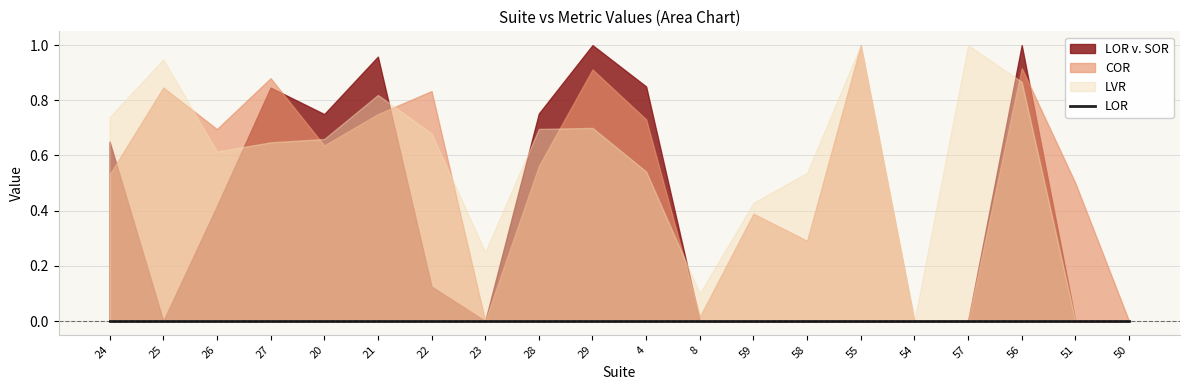

Reading right to left, list all the values displayed in this chart.

LOR: 50=0.0	51=0.0	56=0.0	57=0.0	54=0.0	55=0.0	58=0.0	59=0.0	8=0.0	4=0.0	29=0.0	28=0.0	23=0.0	22=0.0	21=0.0	20=0.0	27=0.0	26=0.0	25=0.0	24=0.0
COR: 50=0.0	51=0.5	56=0.9	57=0.0	54=0.0	55=1.0	58=0.3	59=0.4	8=0.0	4=0.7	29=0.9	28=0.6	23=0.0	22=0.8	21=0.8	20=0.6	27=0.9	26=0.7	25=0.8	24=0.5
LVR: 50=0.0	51=0.0	56=0.9	57=1.0	54=0.0	55=1.0	58=0.5	59=0.4	8=0.1	4=0.5	29=0.7	28=0.7	23=0.2	22=0.7	21=0.8	20=0.7	27=0.6	26=0.6	25=0.9	24=0.7
LOR v. SOR: 50=0.0	51=0.0	56=1.0	57=0.0	54=0.0	55=0.0	58=0.0	59=0.0	8=0.0	4=0.8	29=1.0	28=0.8	23=0.0	22=0.1	21=1.0	20=0.8	27=0.8	26=0.4	25=0.0	24=0.7